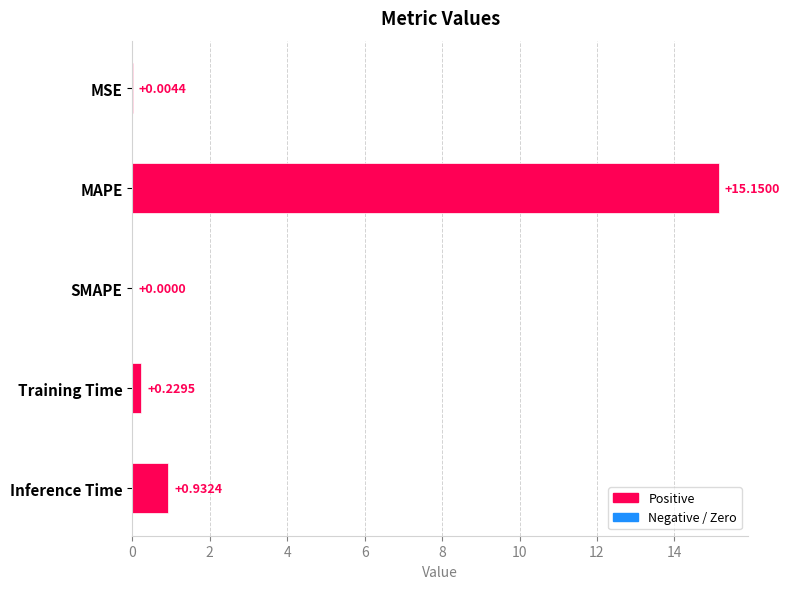

Which label corresponds to the largest value in the chart?

MAPE